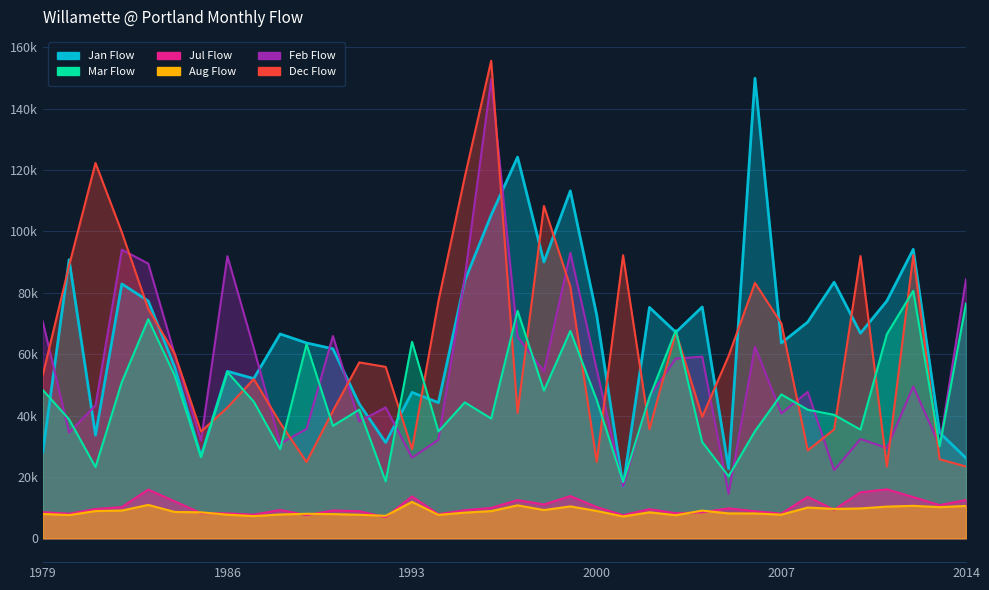

What is the approximate value of Willamette @ Portland (A) at 2002, to the nearest 10?

8460